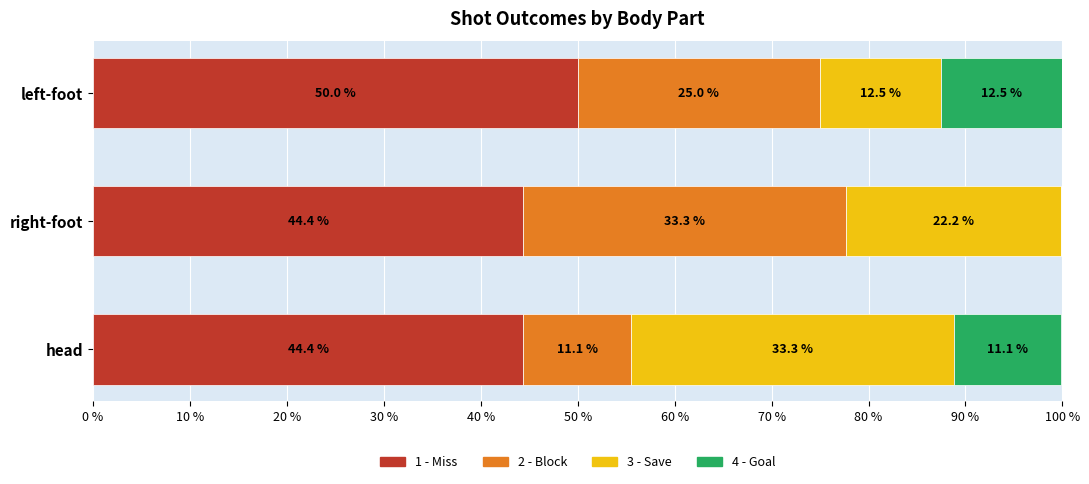

What is the sum of the 1 - Miss values at left-foot and head?

94.4